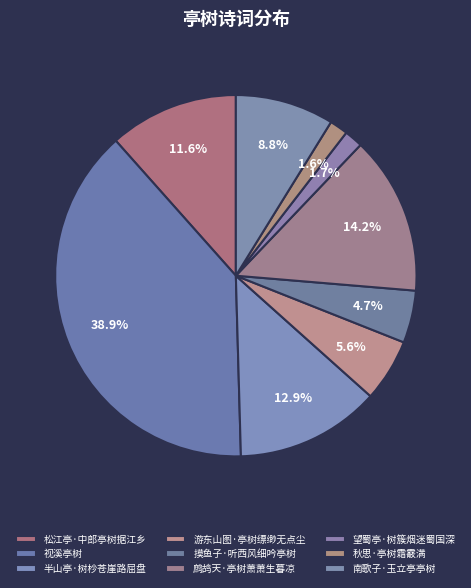

Between 鹧鸪天·亭树萧萧生暮凉 and 游东山图·亭树缥缈无点尘, which is larger?

鹧鸪天·亭树萧萧生暮凉